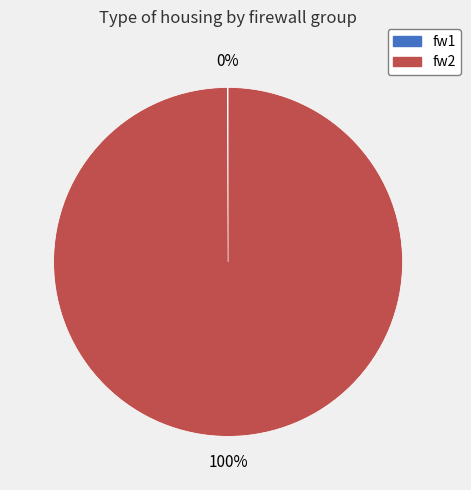

What is the largest slice in the pie chart?

fw2